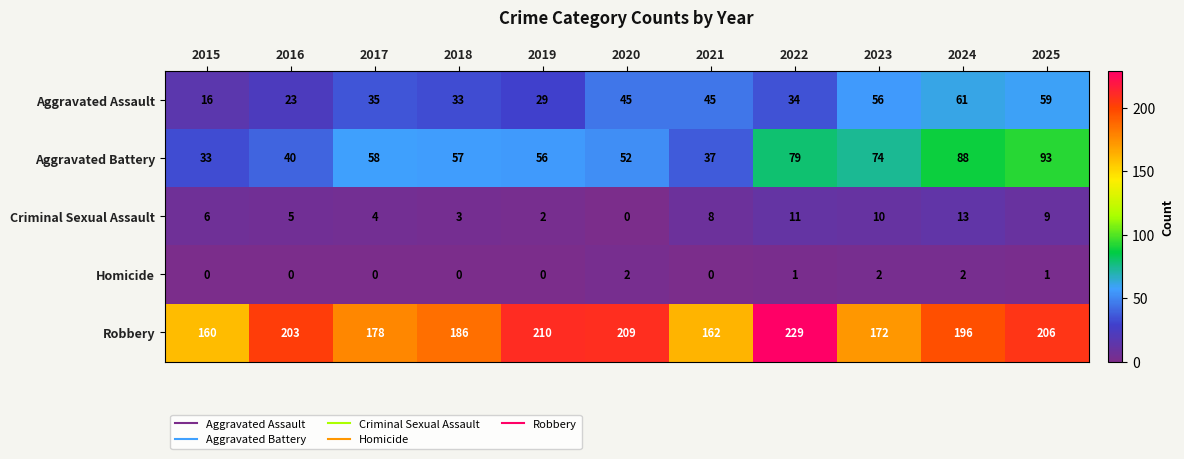

How many series are shown in this chart?

5